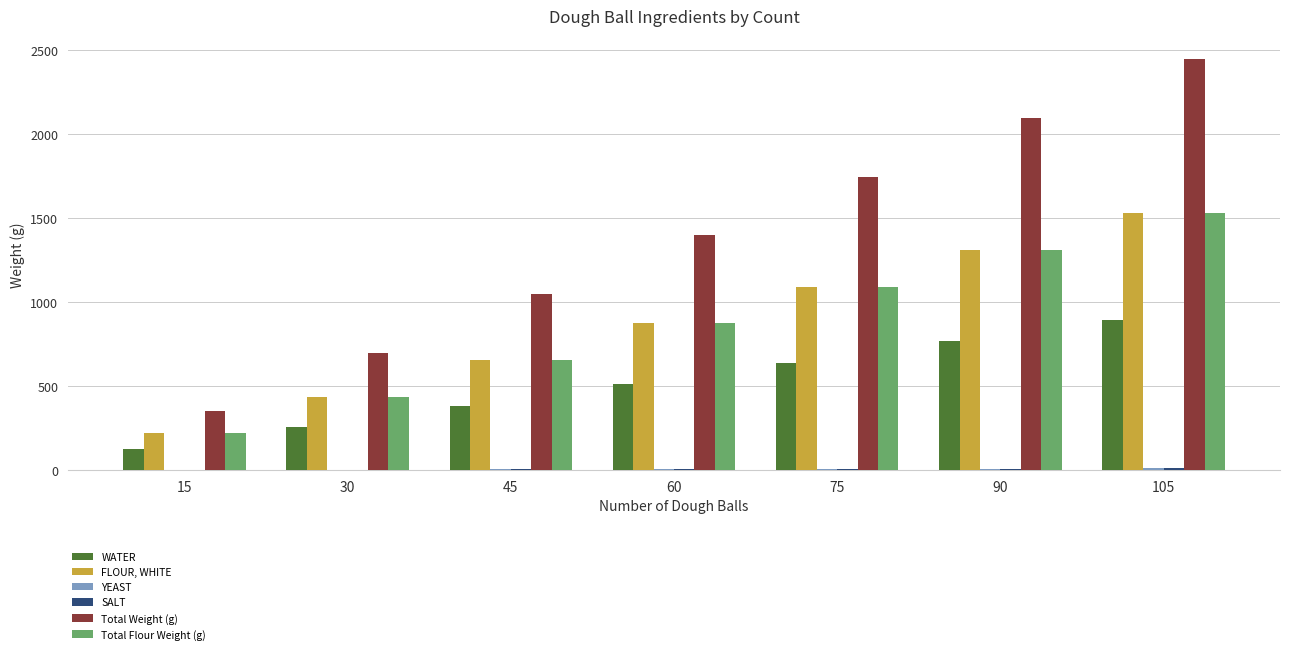

How many data points does each series have?

7